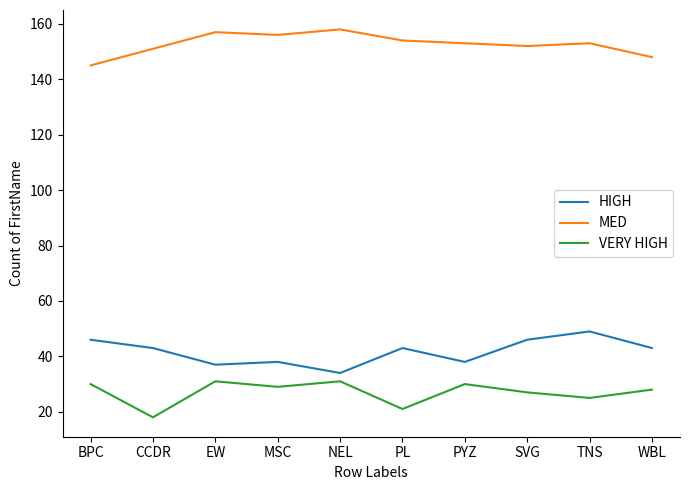

What is the sum of all HIGH values?

417